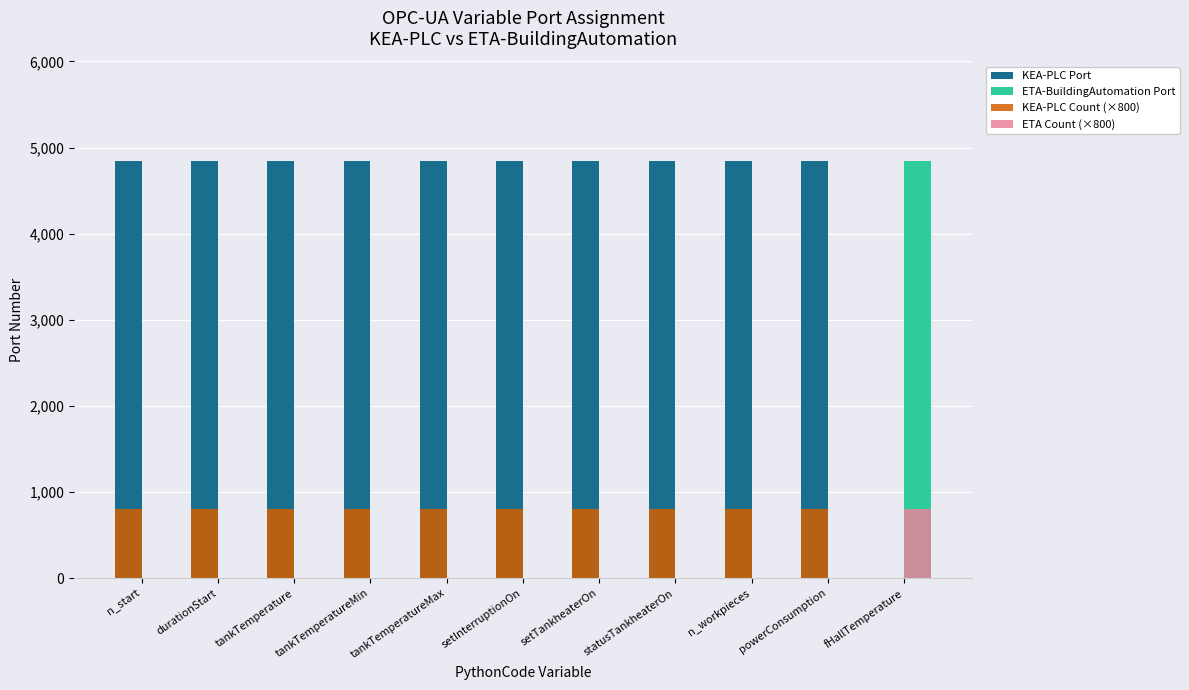

The ETA-BuildingAutomation Port series shows -1974 at tankTemperature. True or false?

False